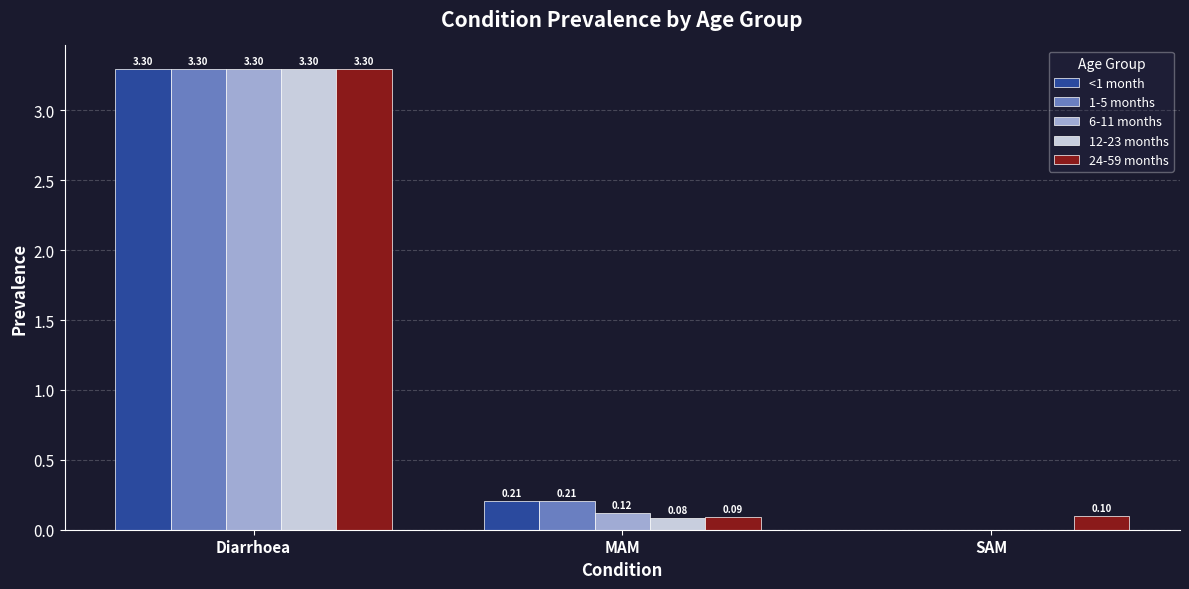

Between Diarrhoea and MAM, which series saw the biggest shift?

12-23 months